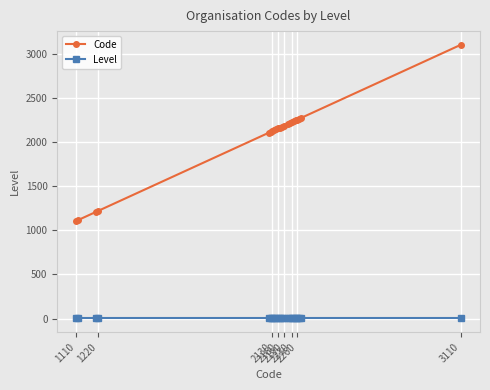

Which series has the widest spread of values?

Code